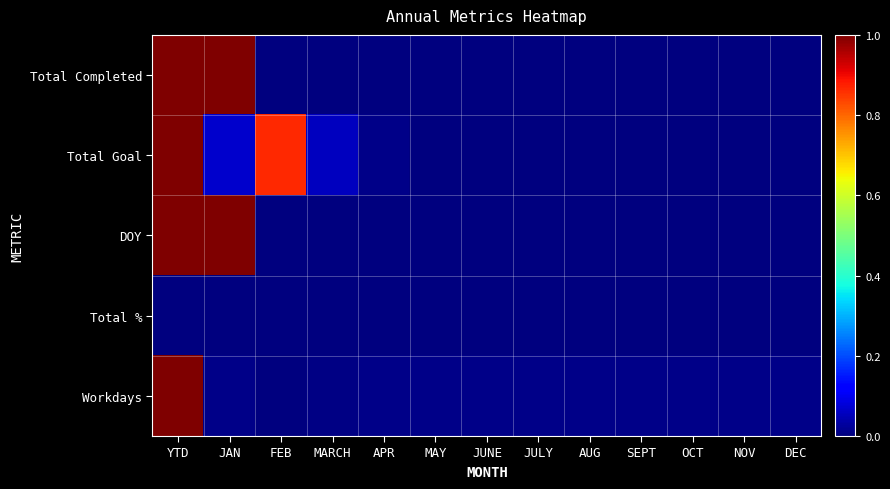

List the series in order of their peak value, lowest first.

Total %, Total Completed, Total Goal, DOY, Workdays